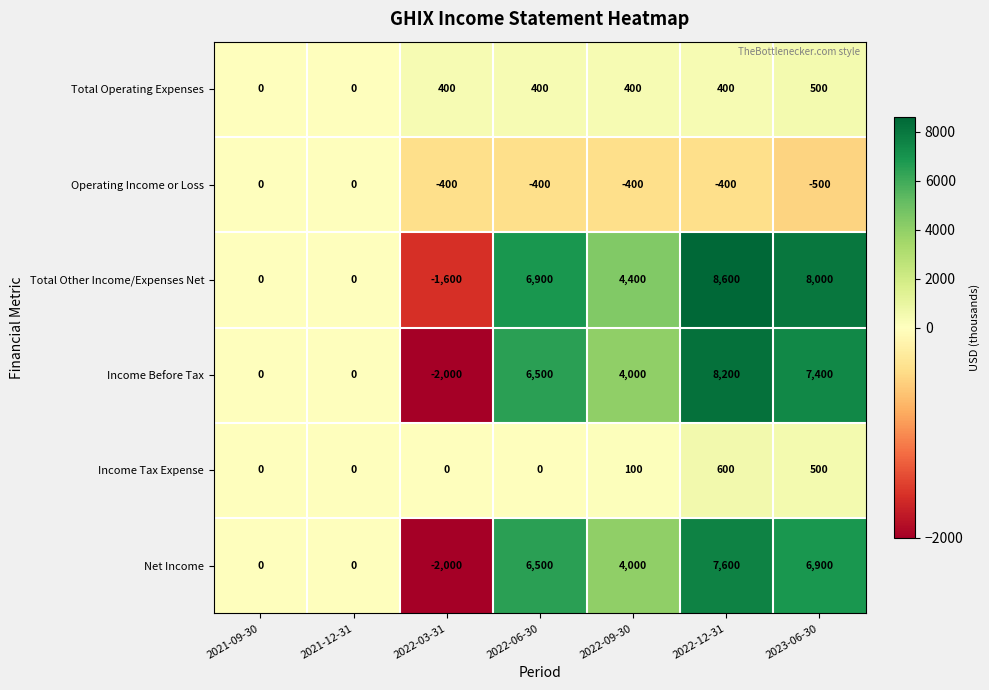

What value does the Operating Income or Loss series have at 2022-06-30, to the nearest 100?

-400